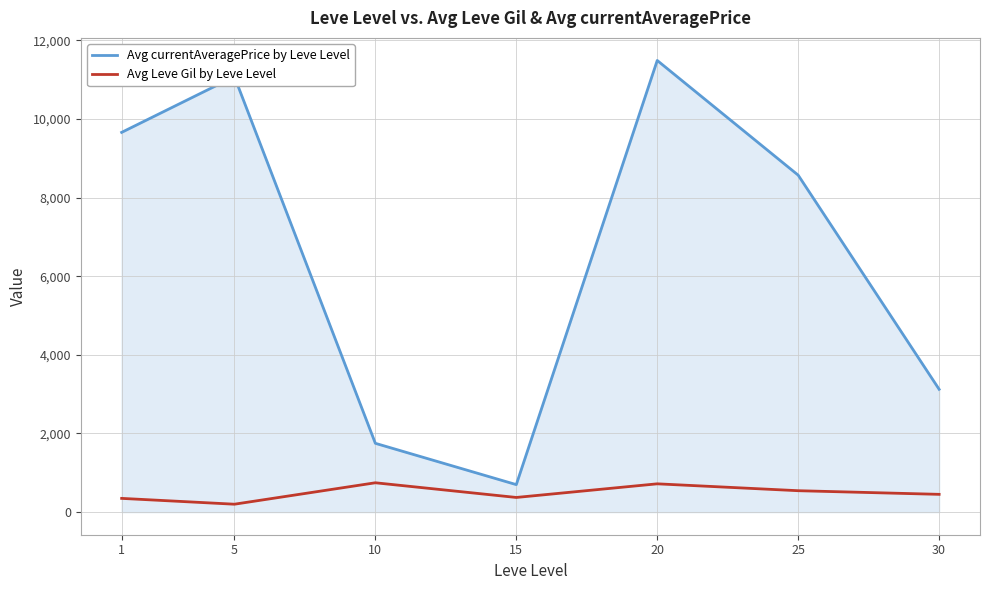

True or false: Avg Leve Gil by Leve Level has more than 0 interior local peaks.

True